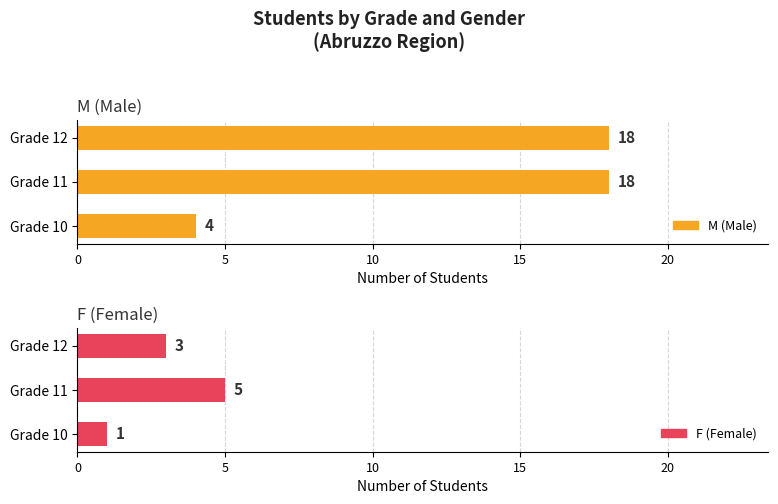

What are all the series names shown in the legend?

M (Male), F (Female)